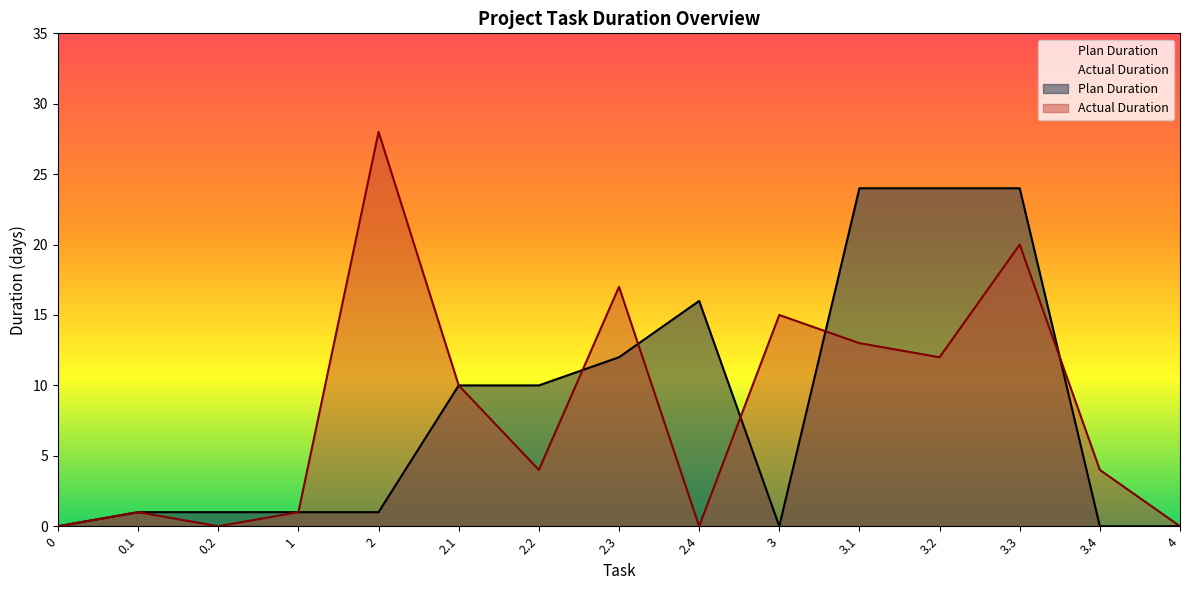

What position from the left is 0?

1